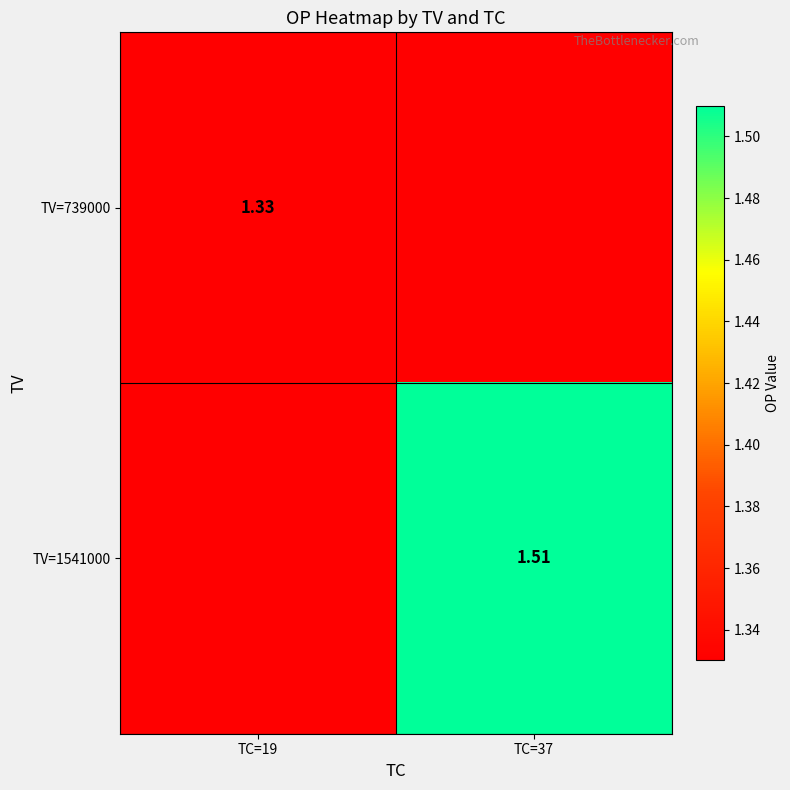

Rank the series by their average value, from highest to lowest.

TV=1541000, TV=739000